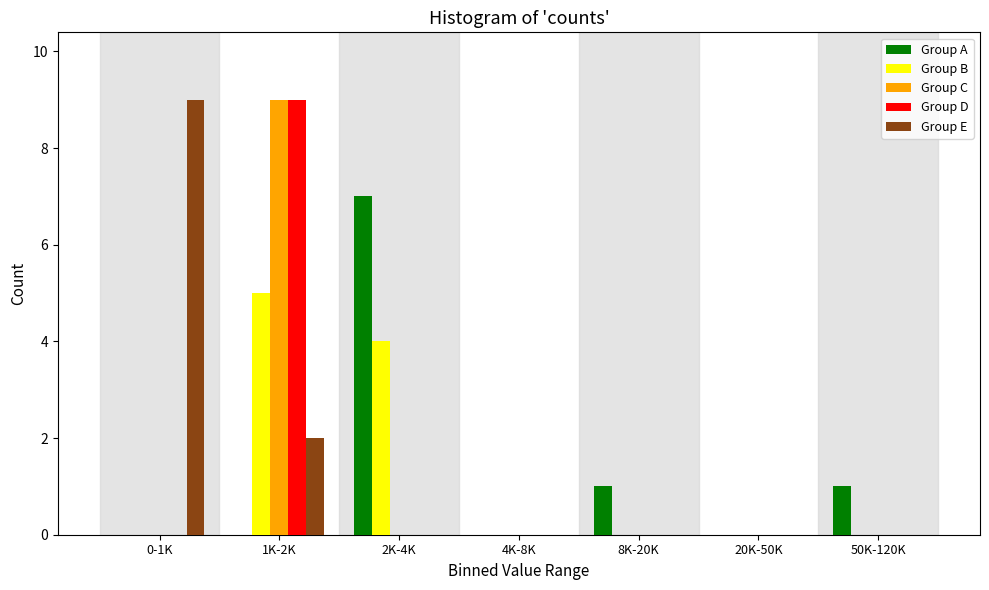

The Group C series shows 0 at 50K-120K. True or false?

True